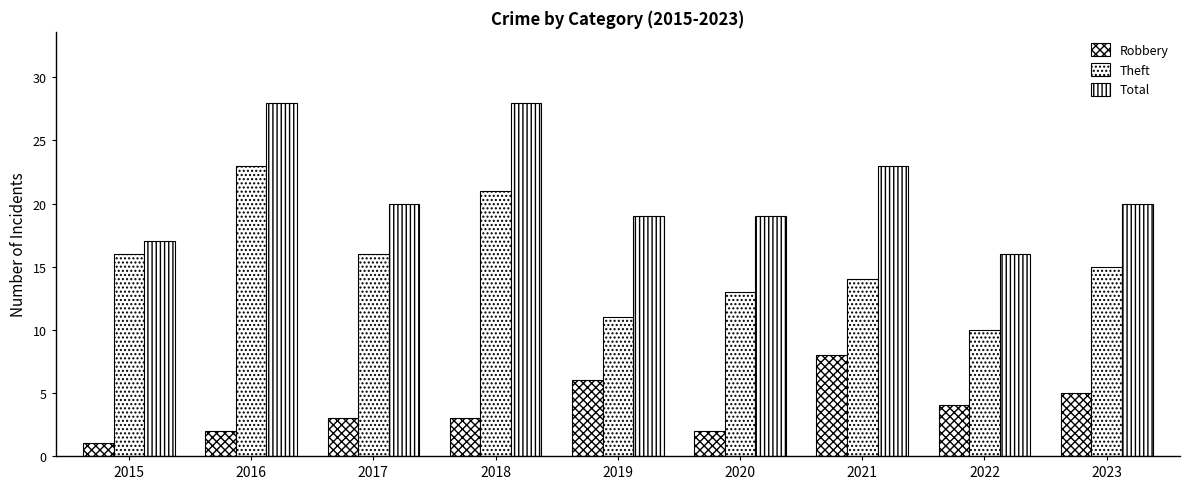

How many bars are there in each group?

3